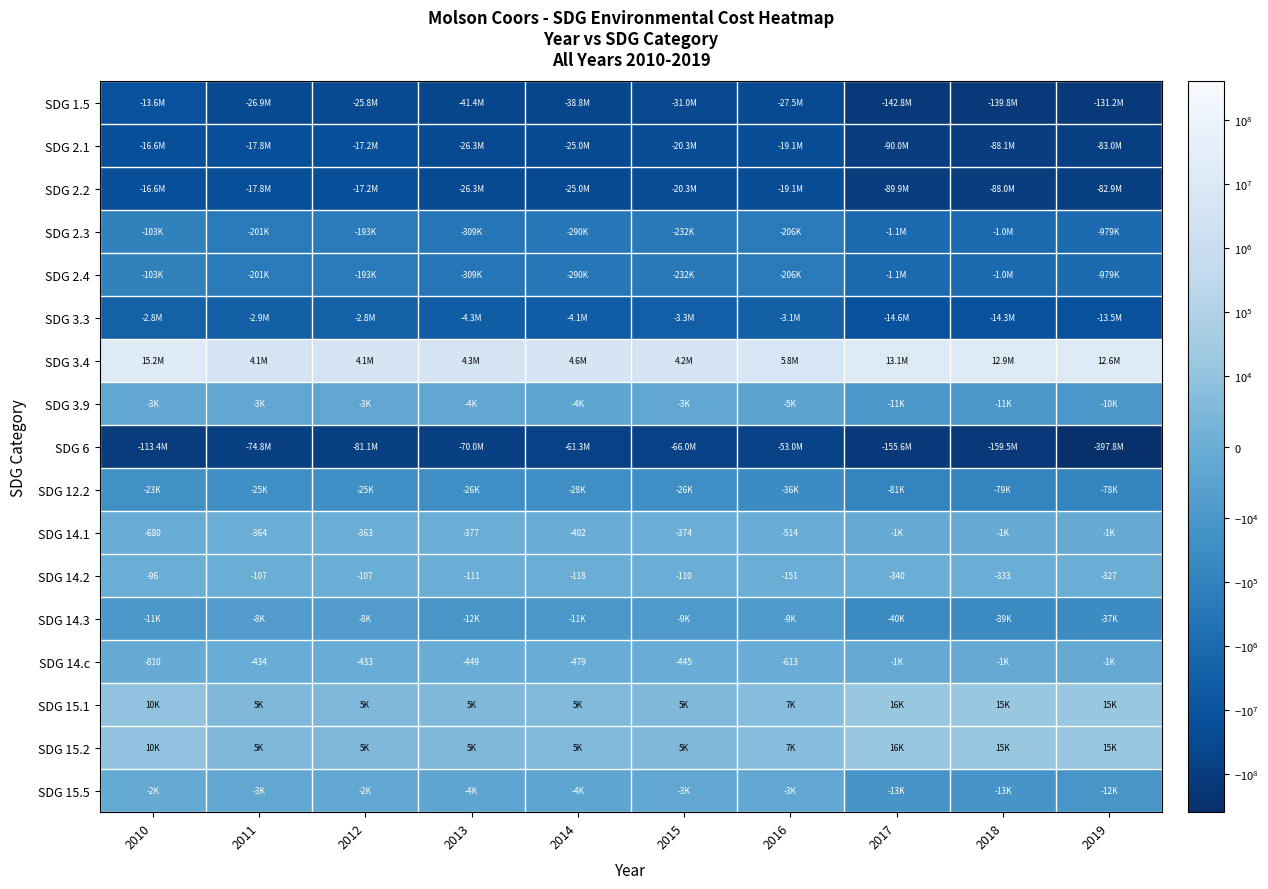

What is the difference between the highest and lowest values at 2014?

65873947.1